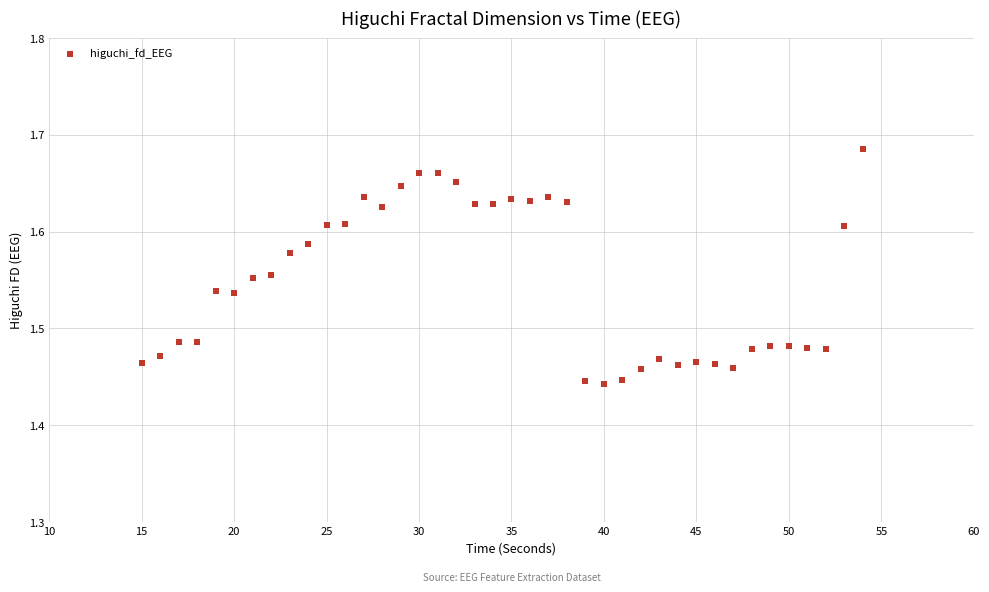

What is the range of X values (max minus min)?

39.0